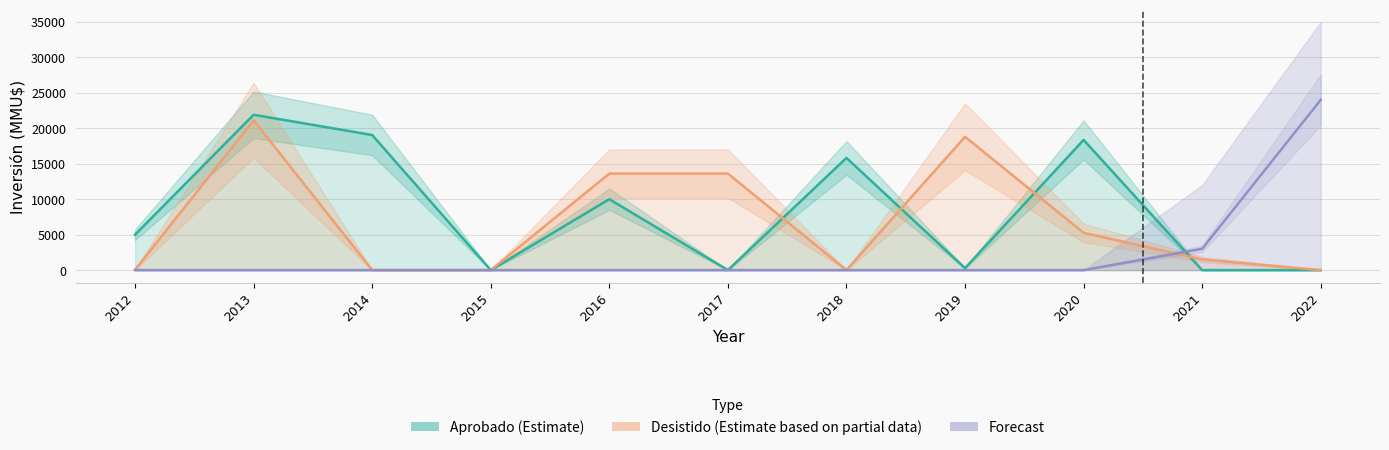

Is the value of Aprobado (Estimate) at 2020 greater than the value of Desistido (Partial) at 2013?

No